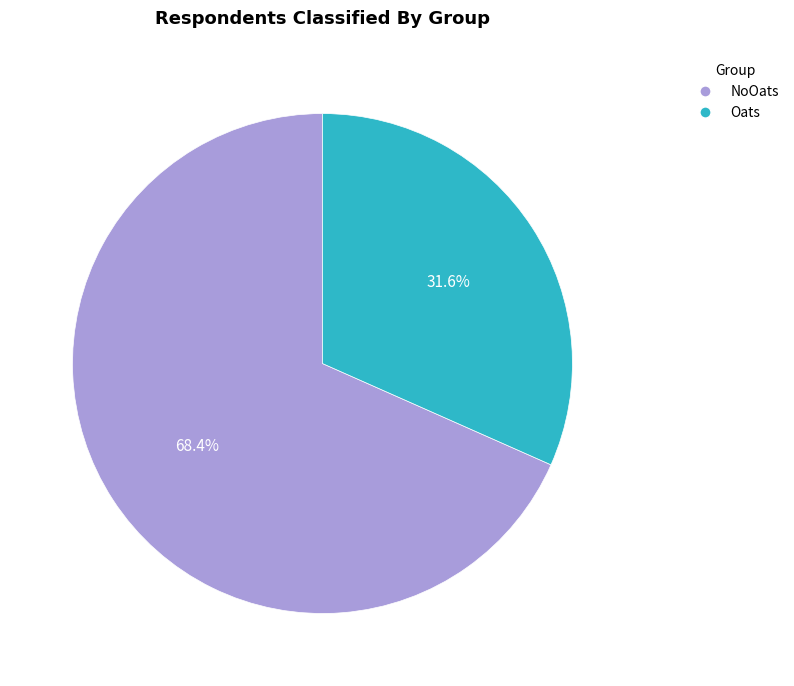

What is the ratio of the value at NoOats to the value at Oats?

2.2